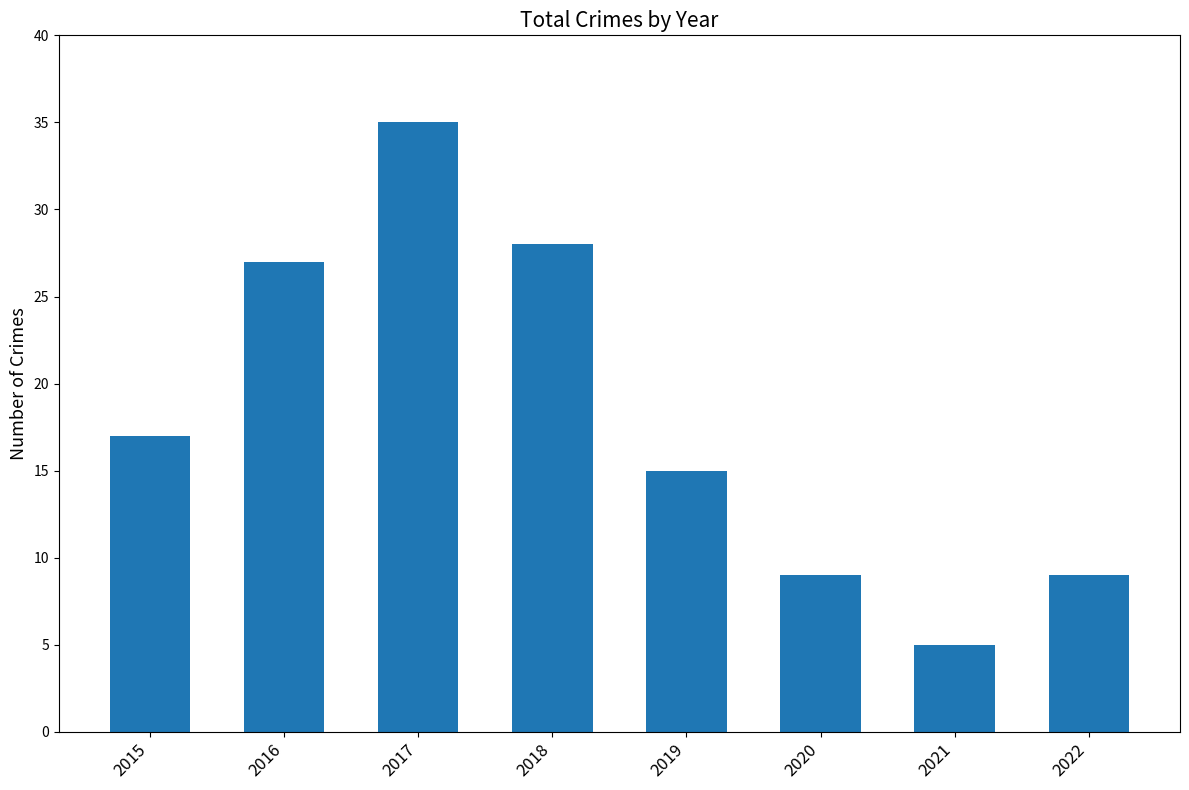

At which label is the value closest to 20?

2015